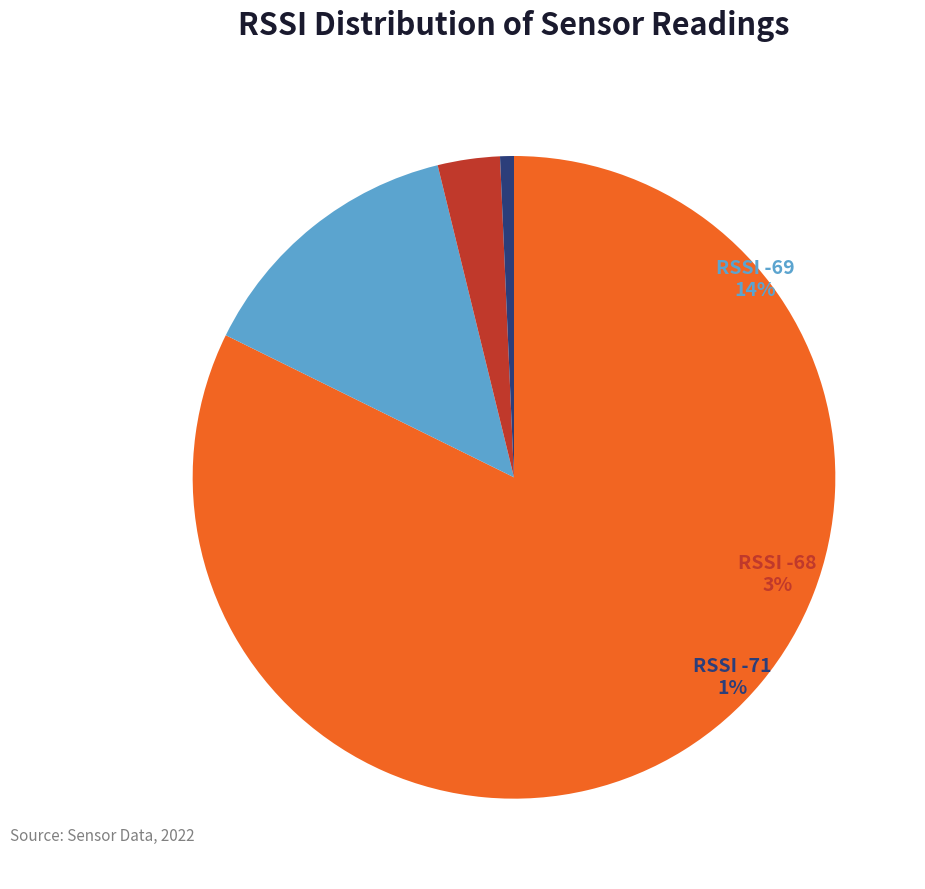

Is it true that RSSI -68 is 3% of the pie?

True